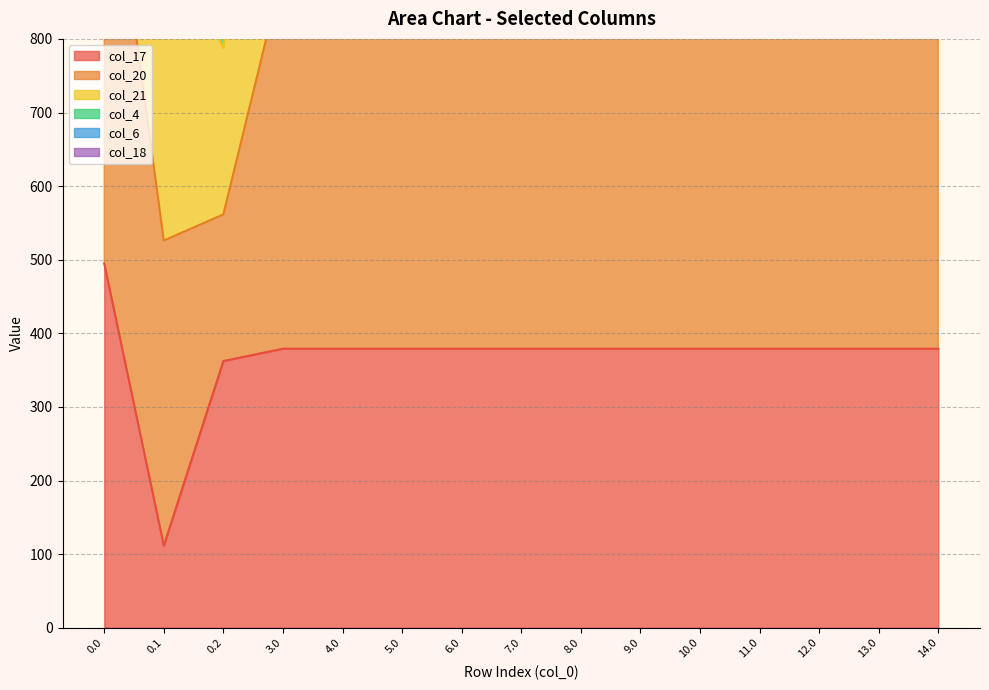

What is the approximate value of col_18 at 5.0?

2468.3